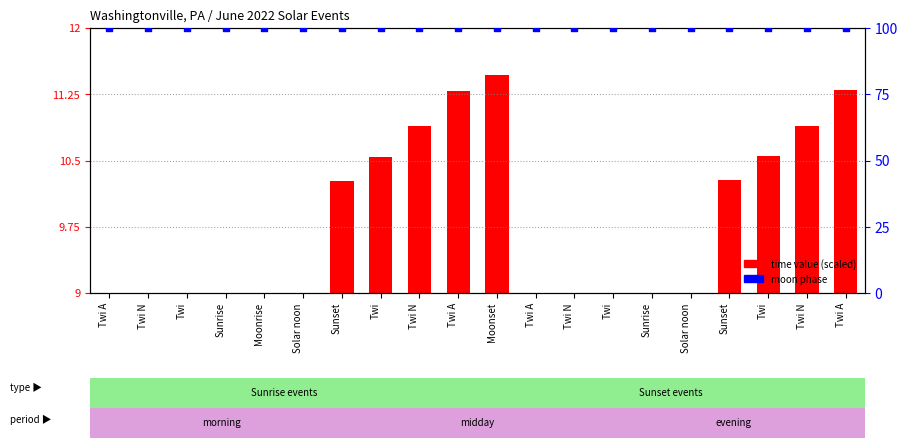

At which category is the sum across all series the highest?

Moonset